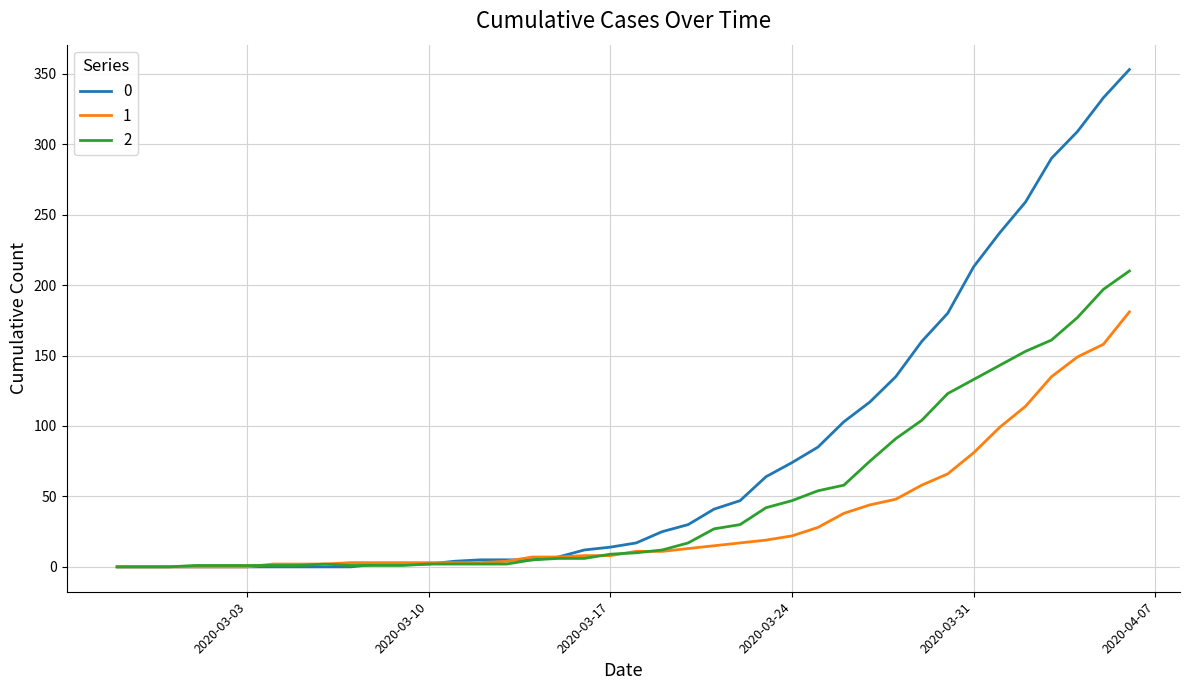

Rank the series by their maximum value, from highest to lowest.

0, 2, 1